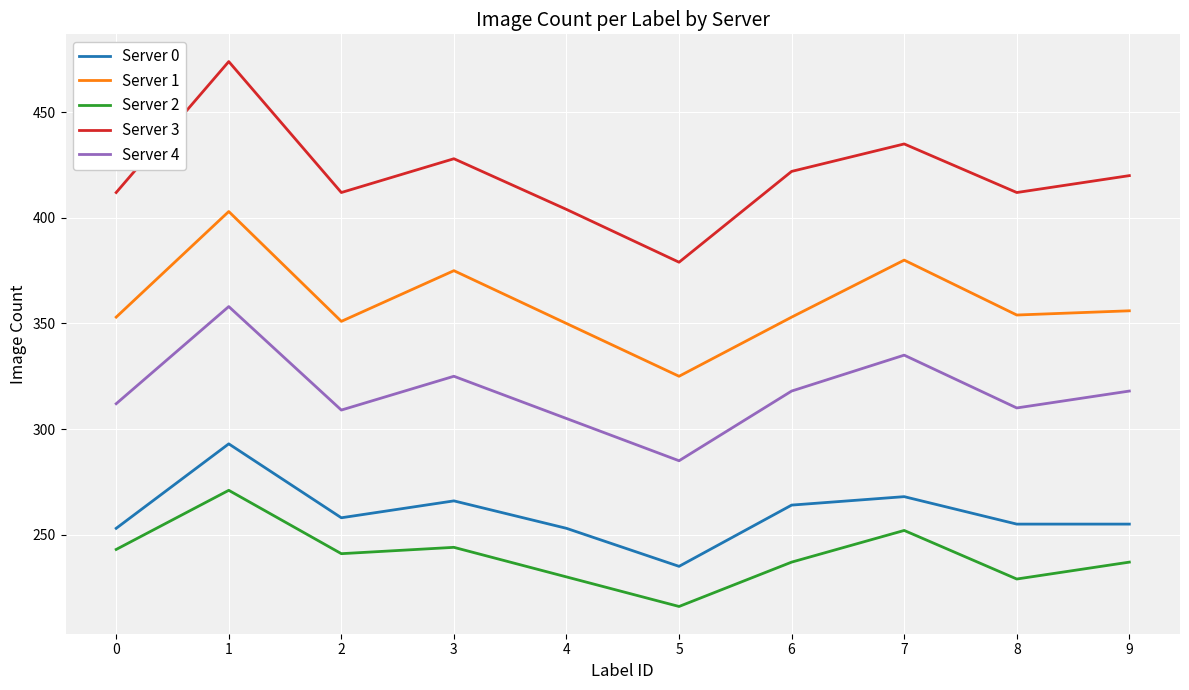

What is the sum of the Server 2 values at 1 and 3?

515